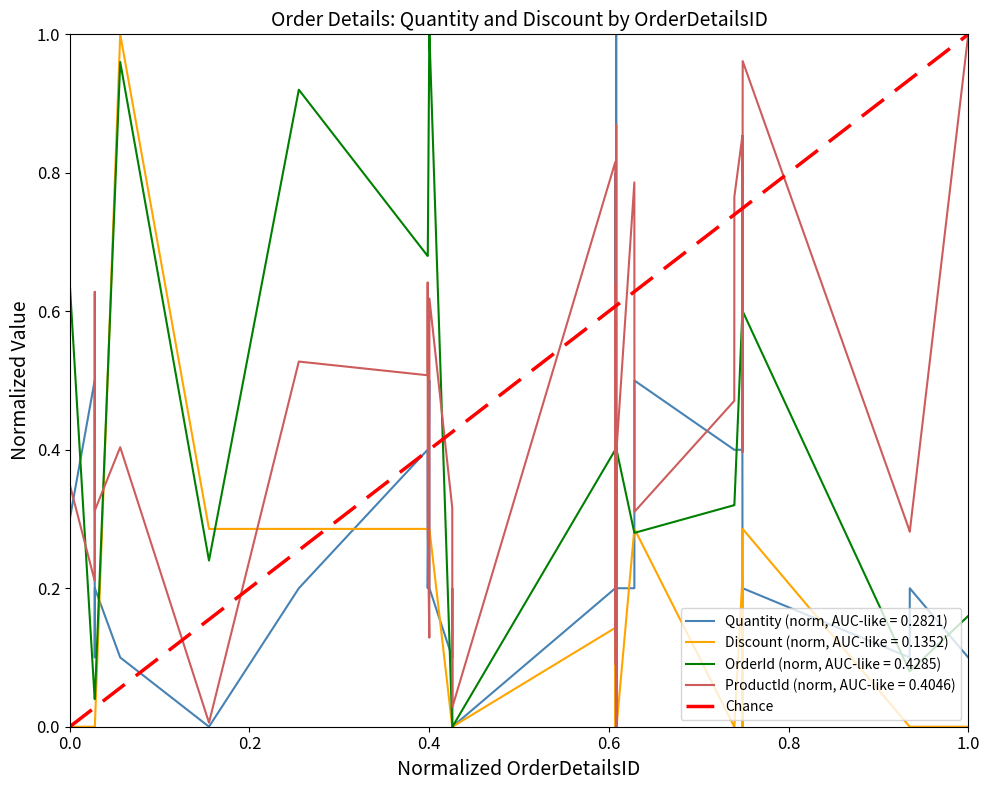

Is it true that Quantity (norm, AUC-like = 0.2821) equals 0.3 at 0.0?

True